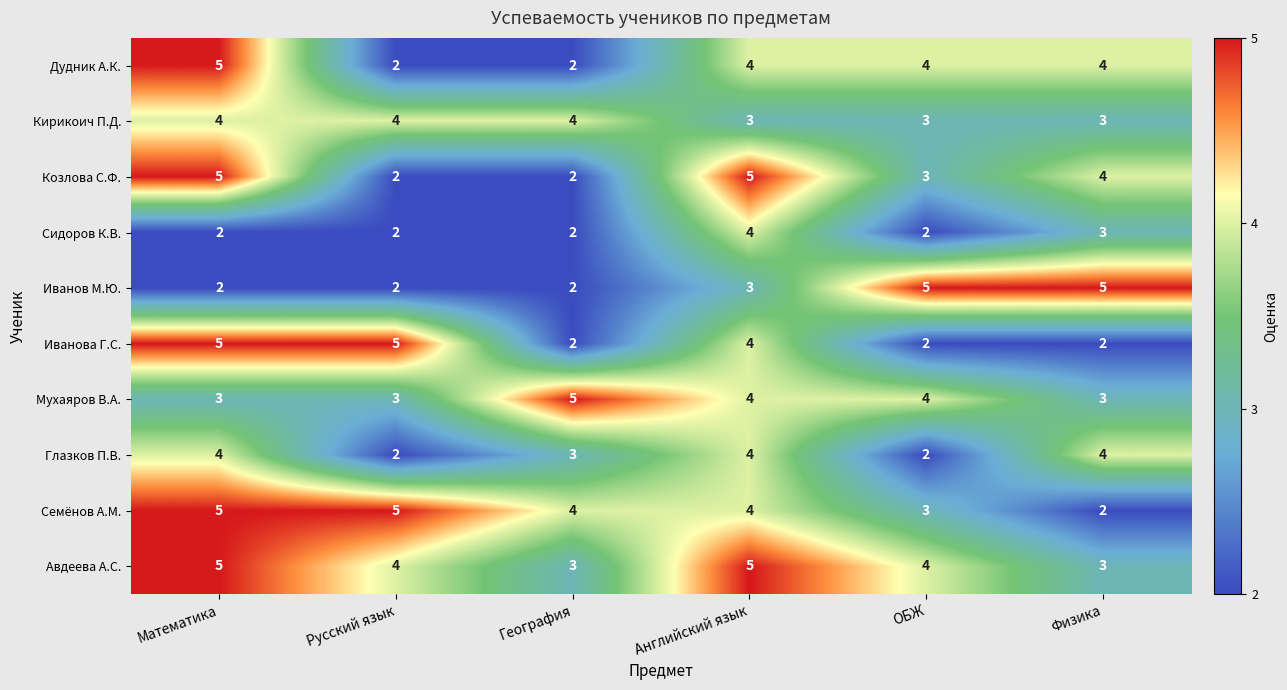

Between География and Физика, which series saw the biggest shift?

Иванов М.Ю.